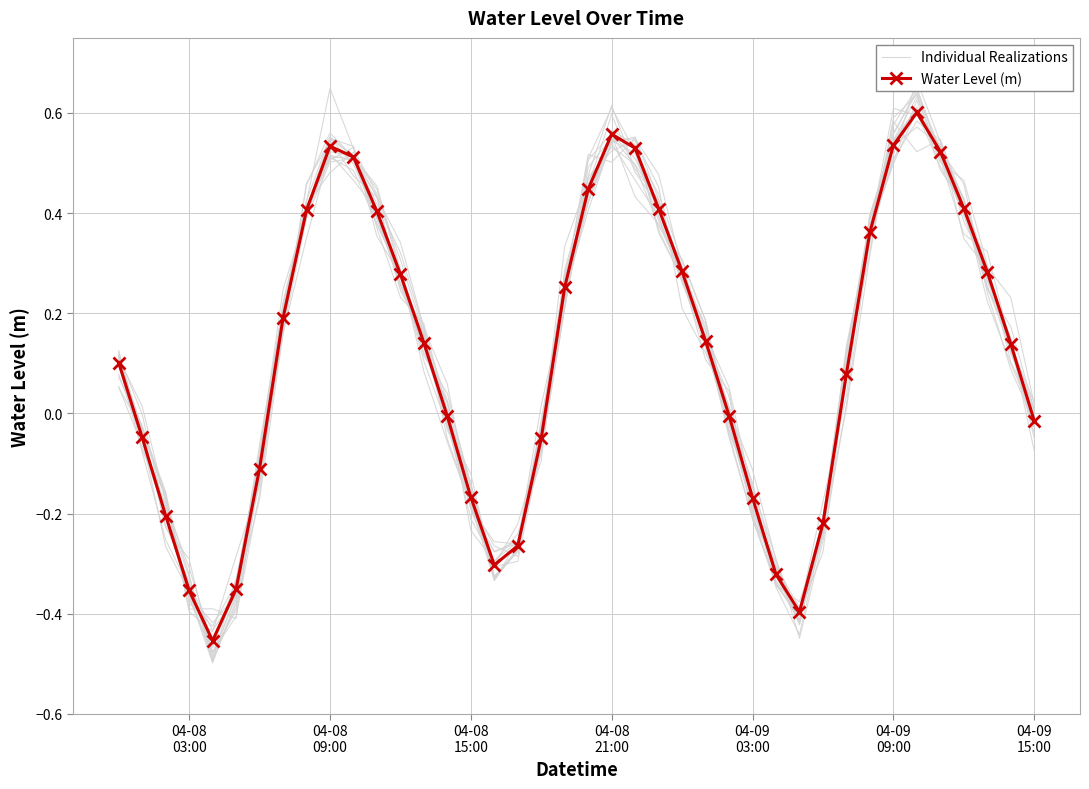

Is the value of Water Level (m) at 04-08
09:00 greater than the value of Individual Realizations at 31?

No